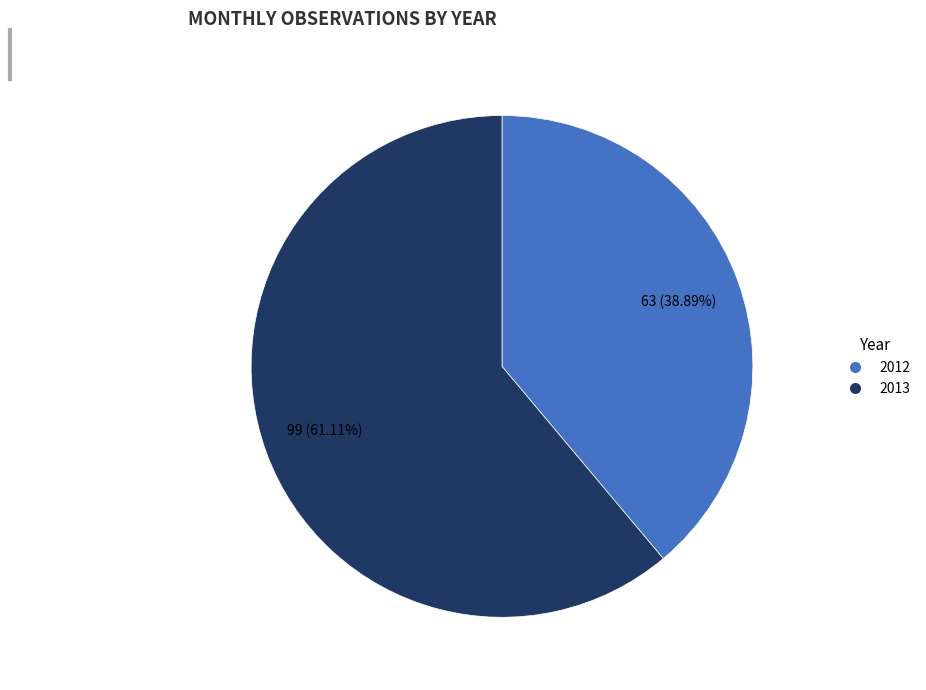

To the nearest percent, what percentage of the pie is 2012?

39%